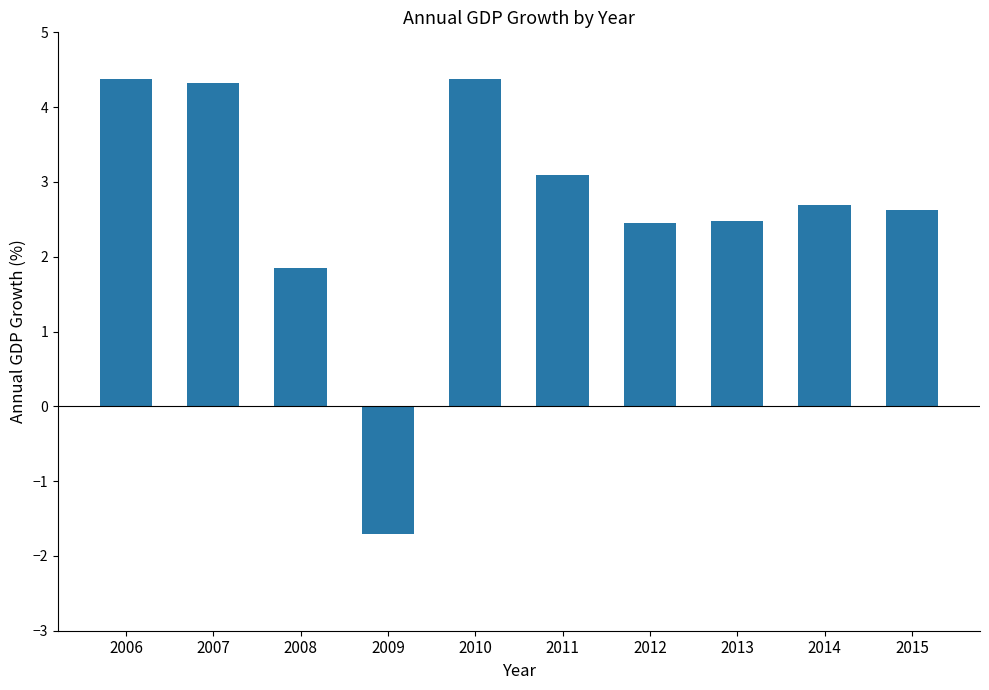

What is the maximum value shown in the chart?

4.4